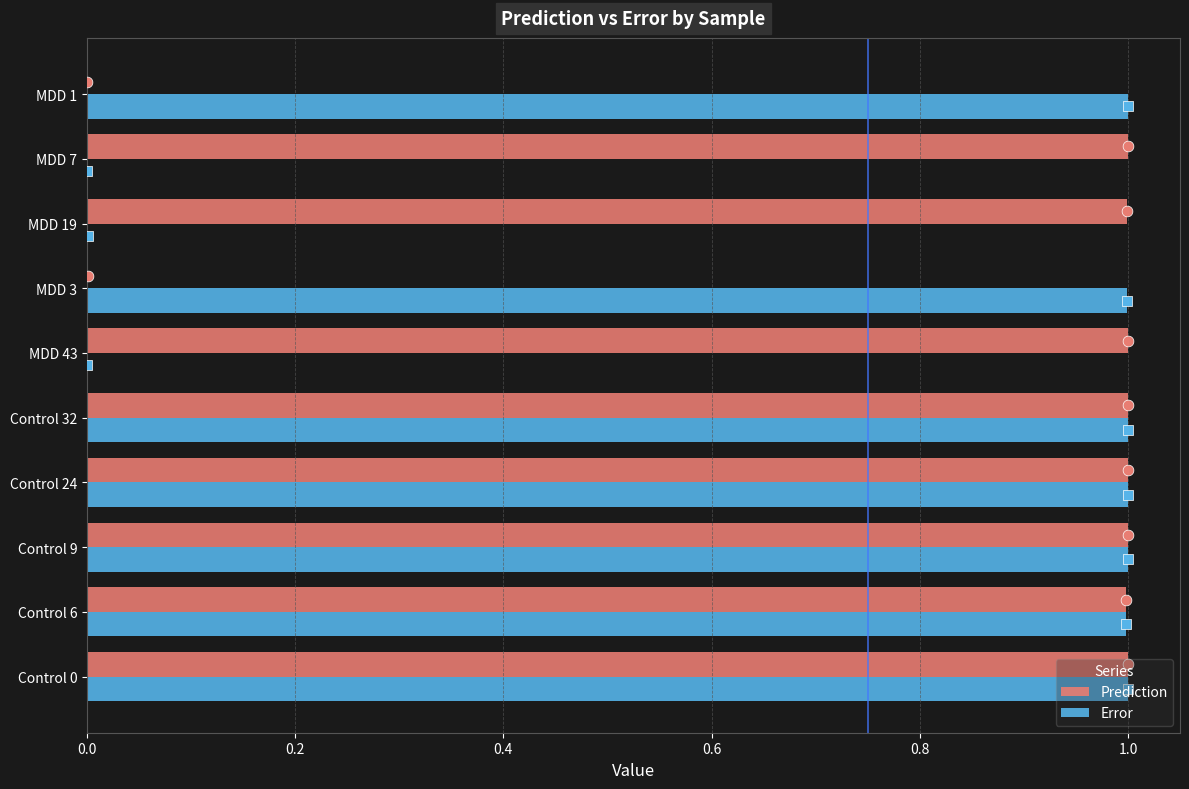

Which series reaches the minimum Y coordinate?

Error